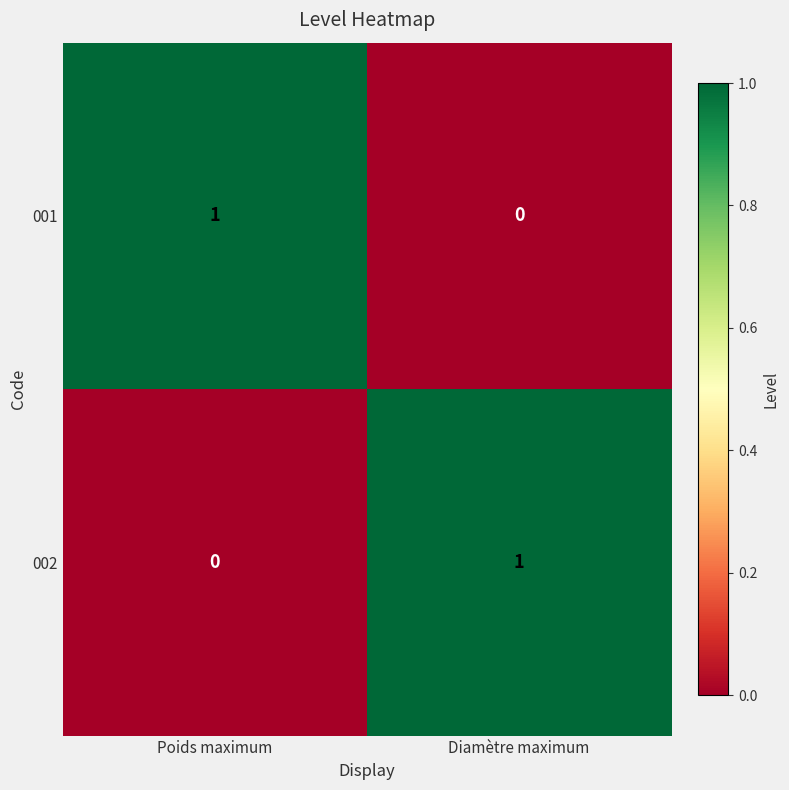

Reading left to right, what are all the values shown in this chart?

001: 1	0
002: 0	1